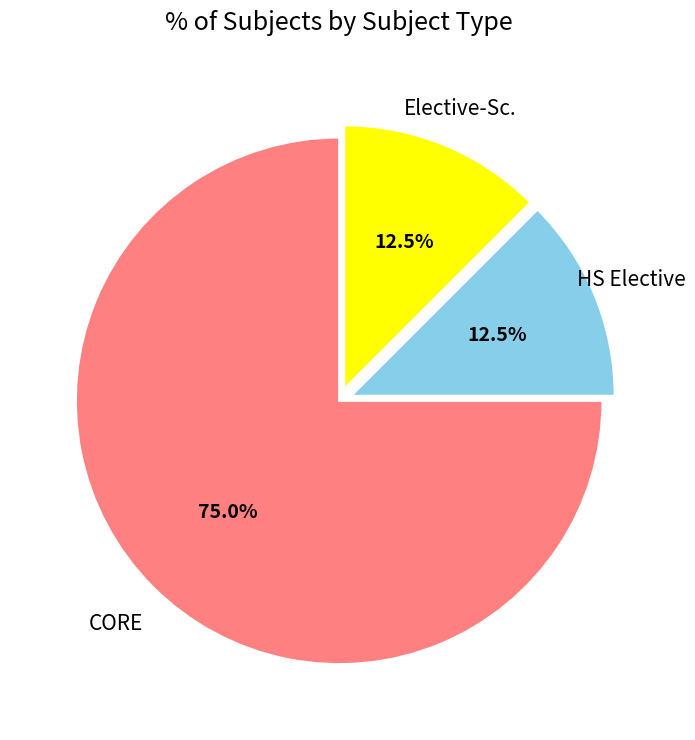

What is the majority slice?

CORE